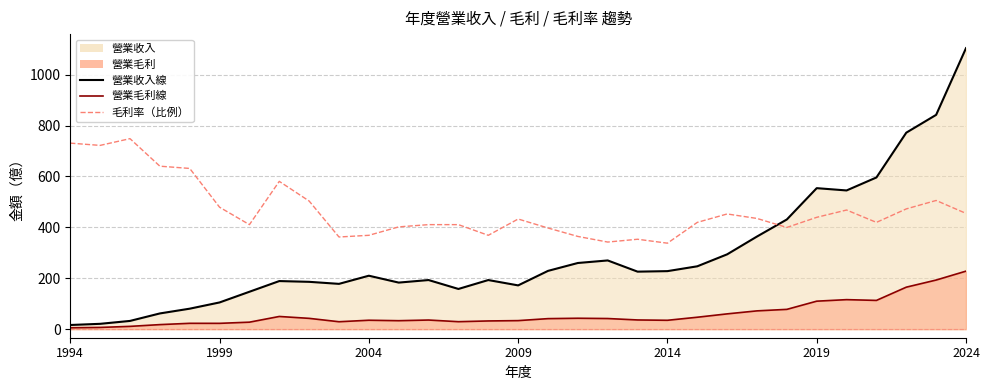

In 營業毛利線, how many points are higher than both neighbors (excluding endpoints)?

6